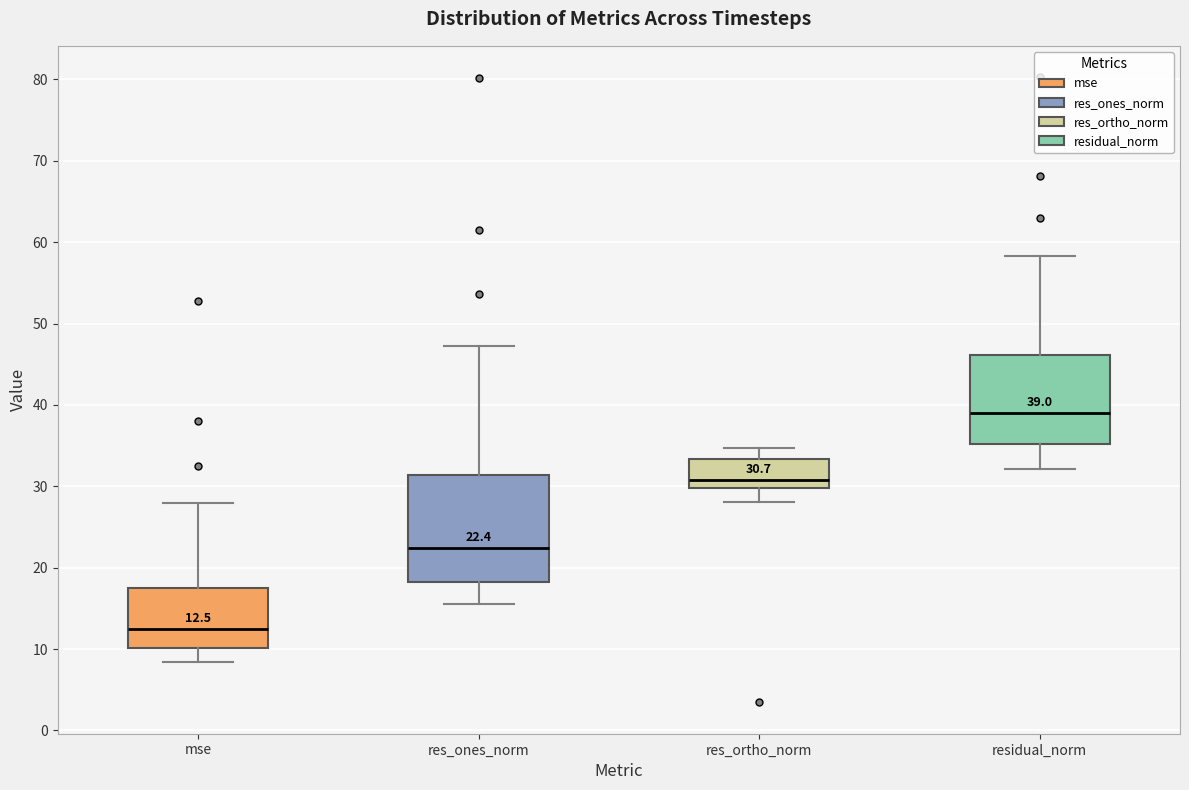

Which box has the lowest median line?

mse